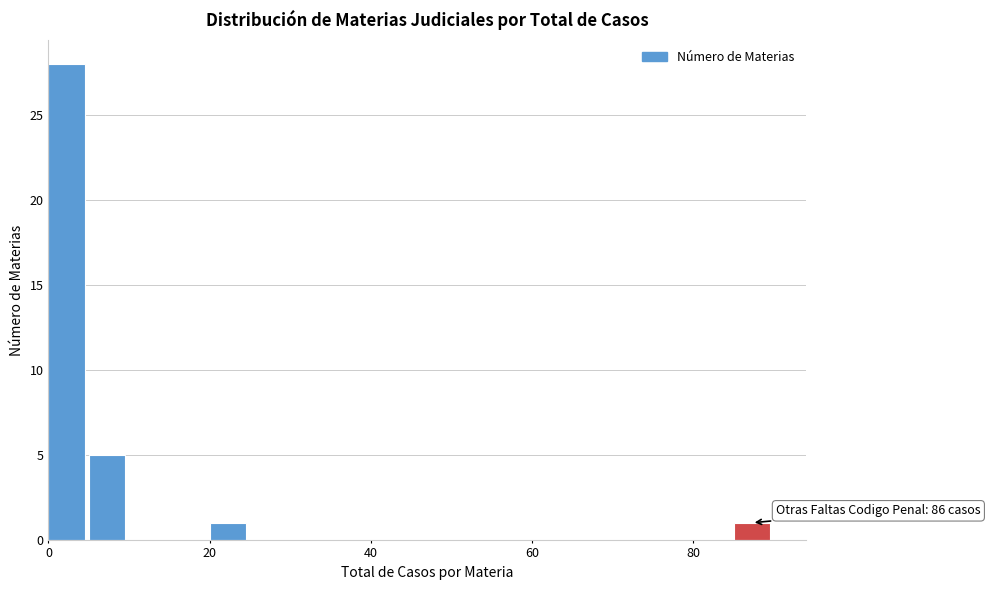

Around what value on the x-axis is the tallest bar? Give the approximate position of its centre, as read against the axis.

2